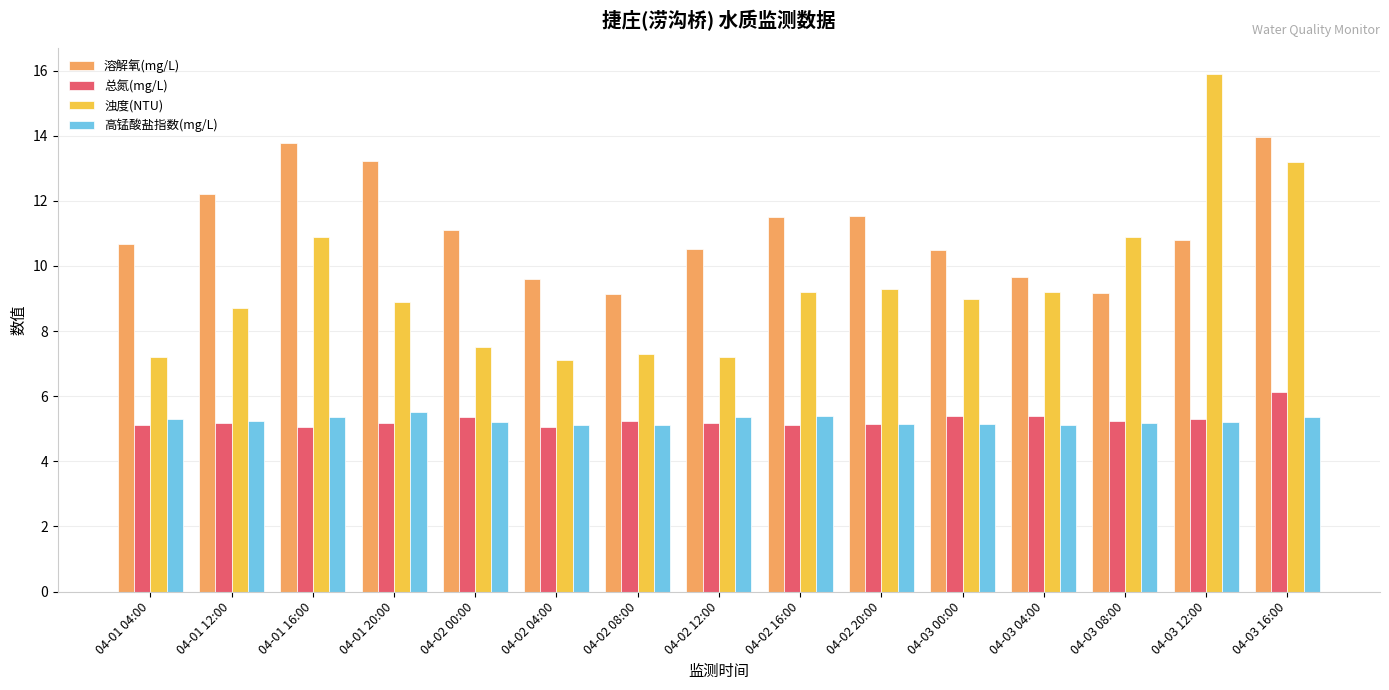

Is the value of 溶解氧(mg/L) at 04-02 08:00 greater than the value of 高锰酸盐指数(mg/L) at 04-02 16:00?

Yes